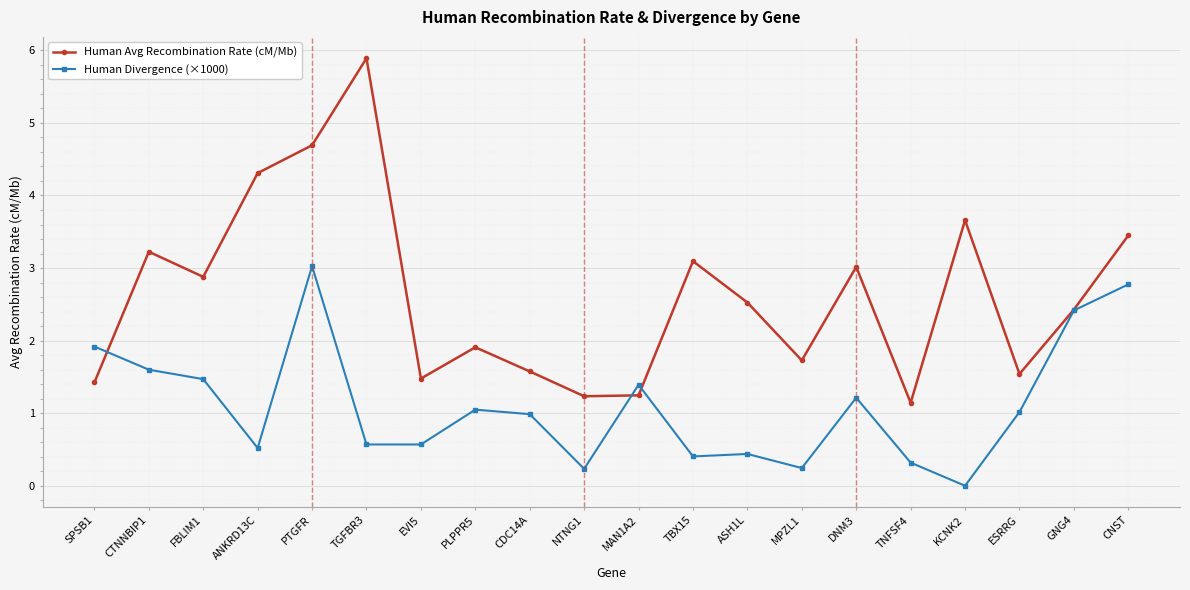

What is the sum of the Human Avg Recombination Rate (cM/Mb) values at SPSB1 and DNM3?

4.4